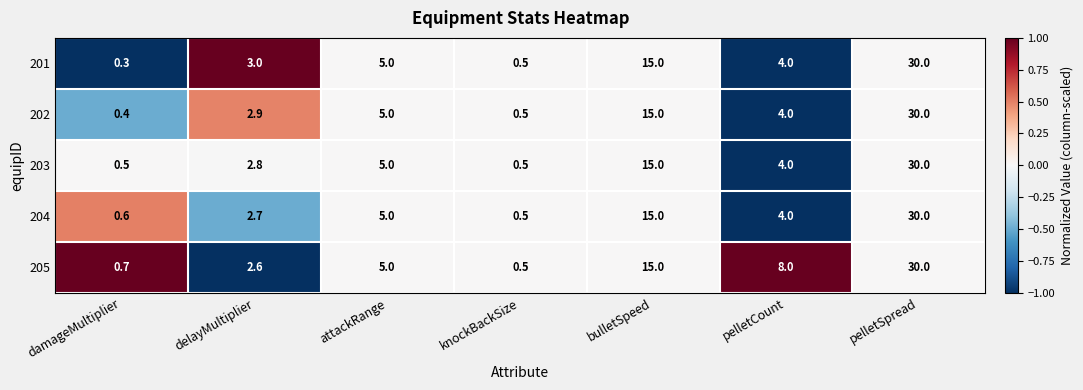

At which category is the sum across all series the highest?

pelletSpread